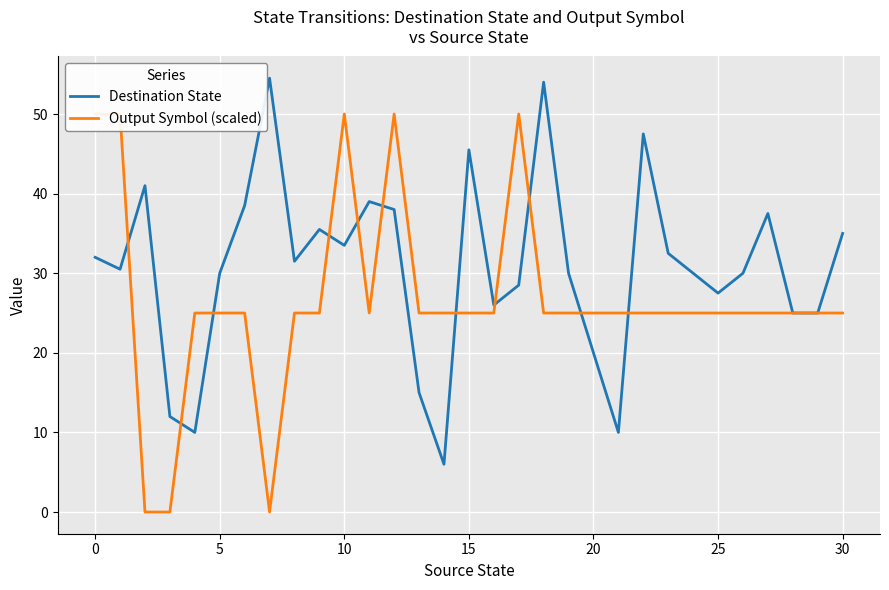

Reading left to right, extract all data points from this chart.

Destination State: 32.0	30.5	41.0	12.0	10.0	30.0	38.5	54.5	31.5	35.5	33.5	39.0	38.0	15.0	6.0	45.5	26.0	28.5	54.0	30.0	20.0	10.0	47.5	32.5	30.0	27.5	30.0	37.5	25.0	25.0	35.0
Output Symbol (scaled): 50.0	50.0	0.0	0.0	25.0	25.0	25.0	0.0	25.0	25.0	50.0	25.0	50.0	25.0	25.0	25.0	25.0	50.0	25.0	25.0	25.0	25.0	25.0	25.0	25.0	25.0	25.0	25.0	25.0	25.0	25.0